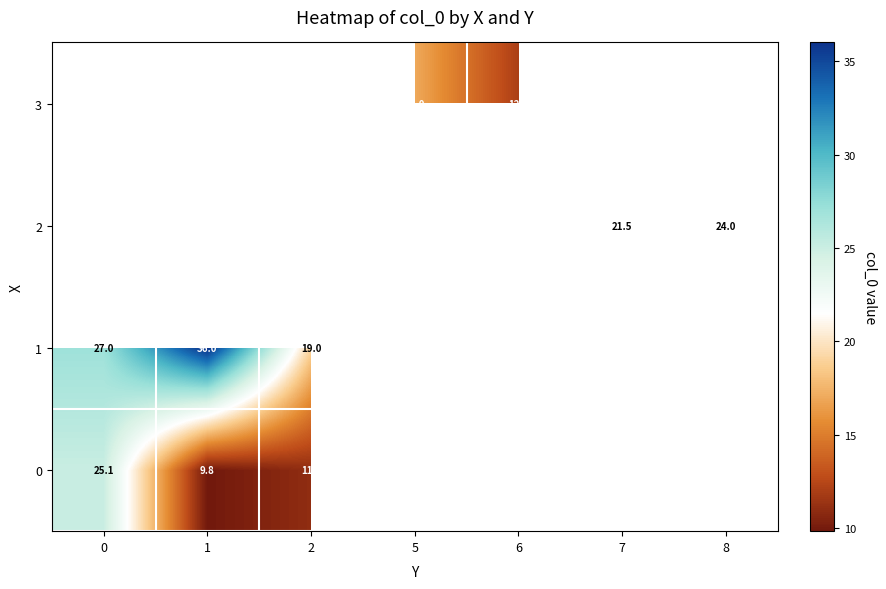

Which label corresponds to the smallest value in the chart?

1